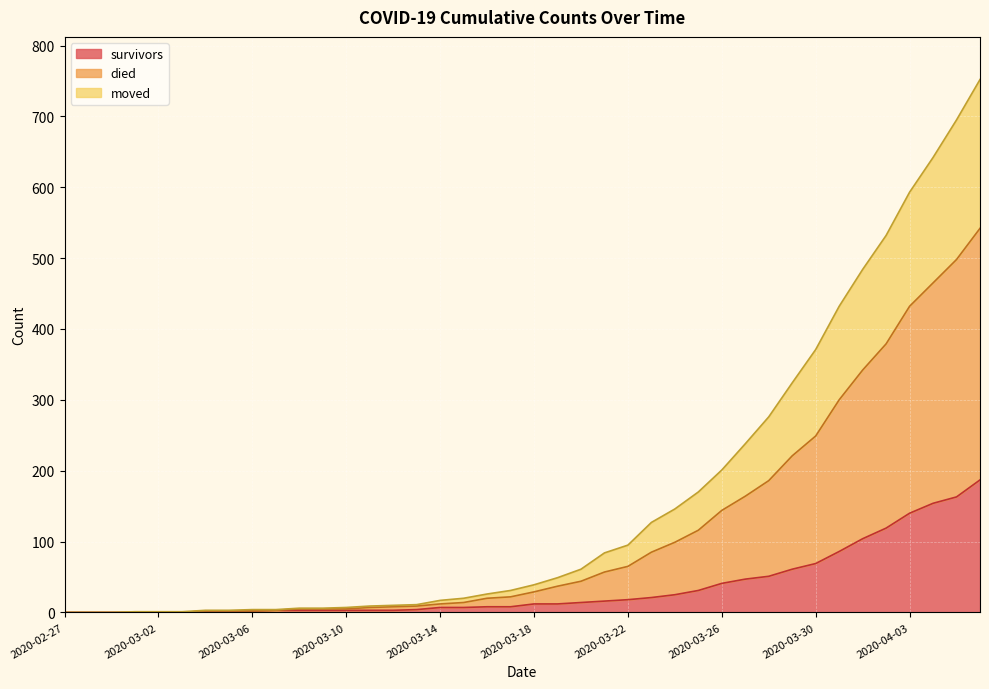

The survivors series shows 14 at 2020-03-20. True or false?

True